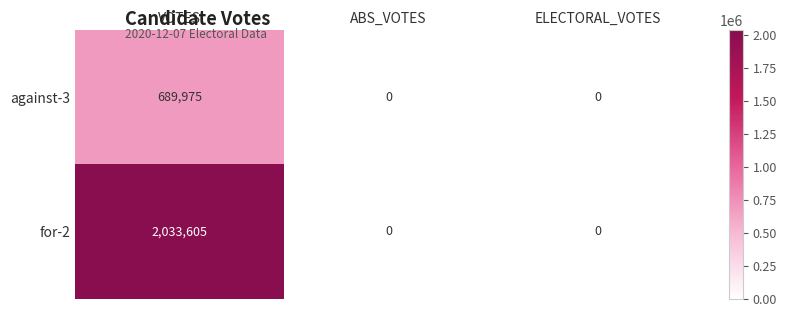

Which label corresponds to the largest value in the chart?

VOTES